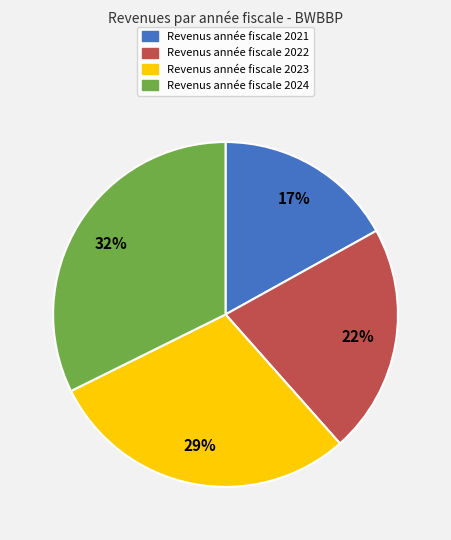

To the nearest percent, what is the average slice percentage?

25%